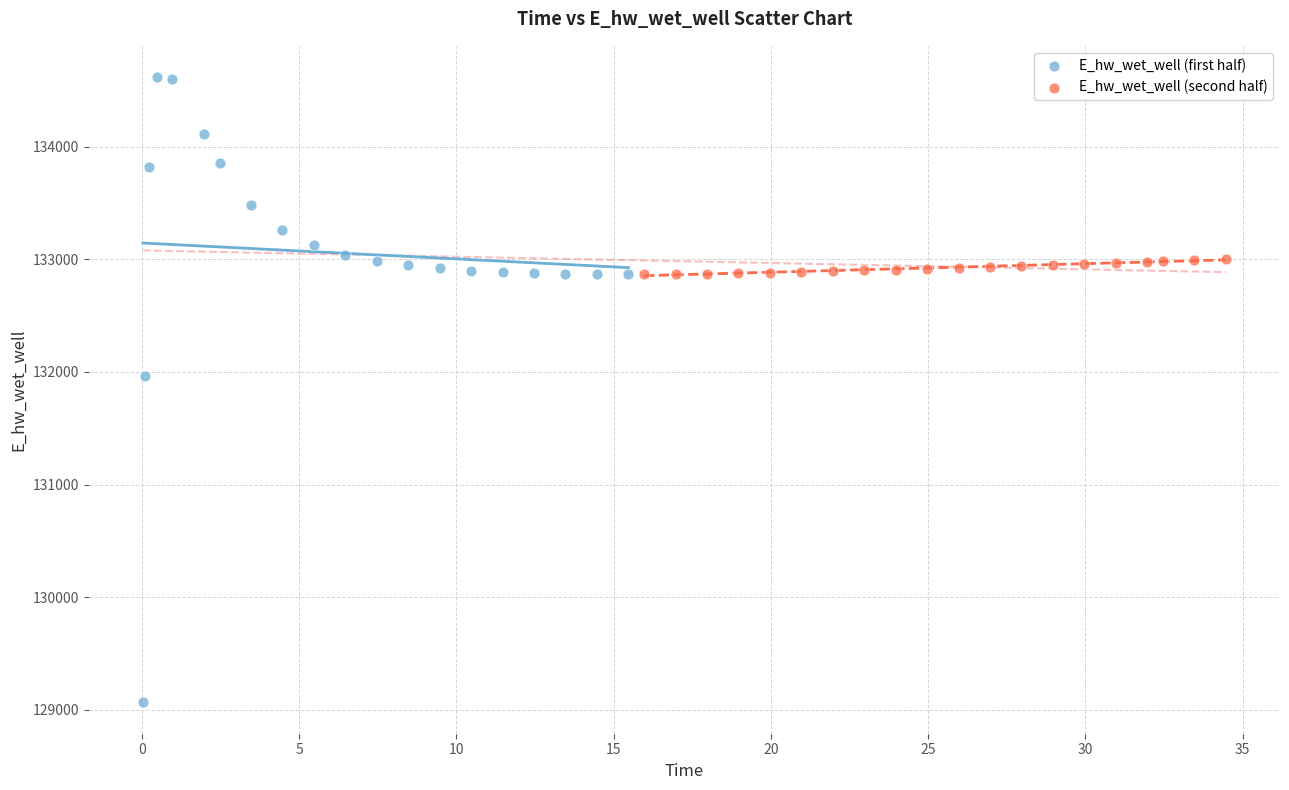

Which series has the widest spread of Y values?

E_hw_wet_well (first half)